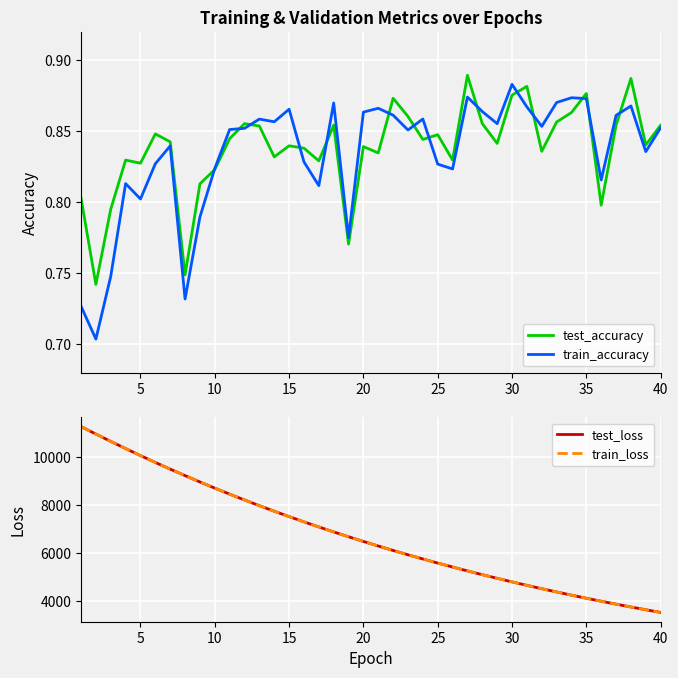

The value of test_loss at 25 is 5573.9. True or false?

True